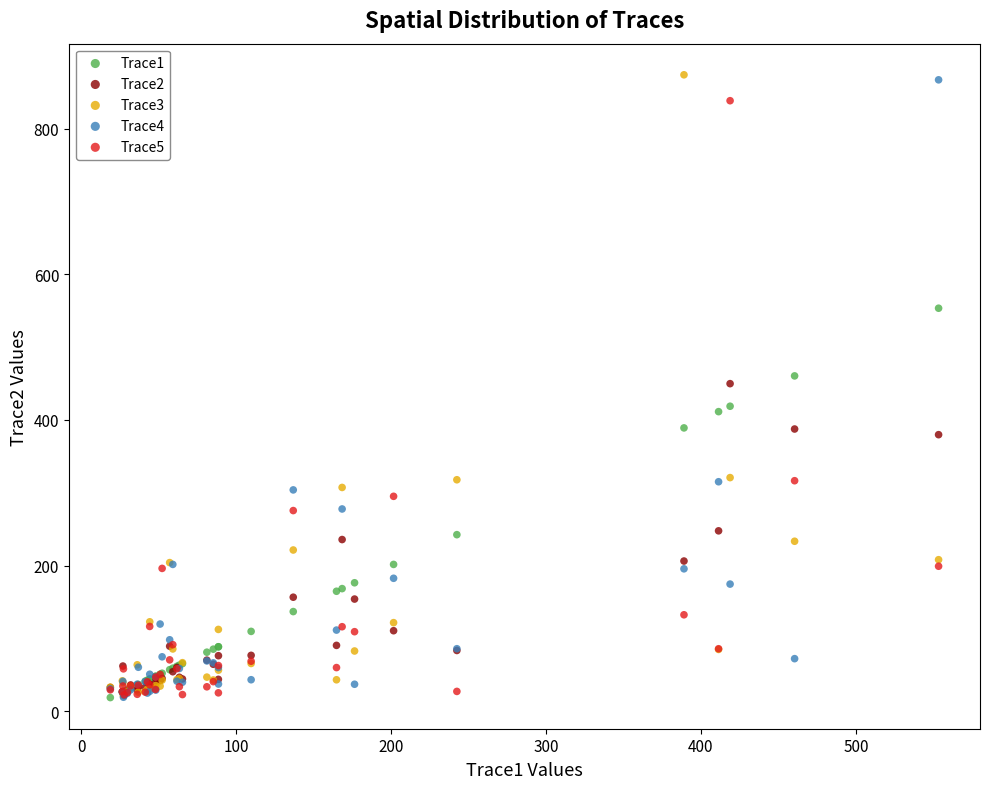

What are all the series names shown in the legend?

Trace1, Trace2, Trace3, Trace4, Trace5